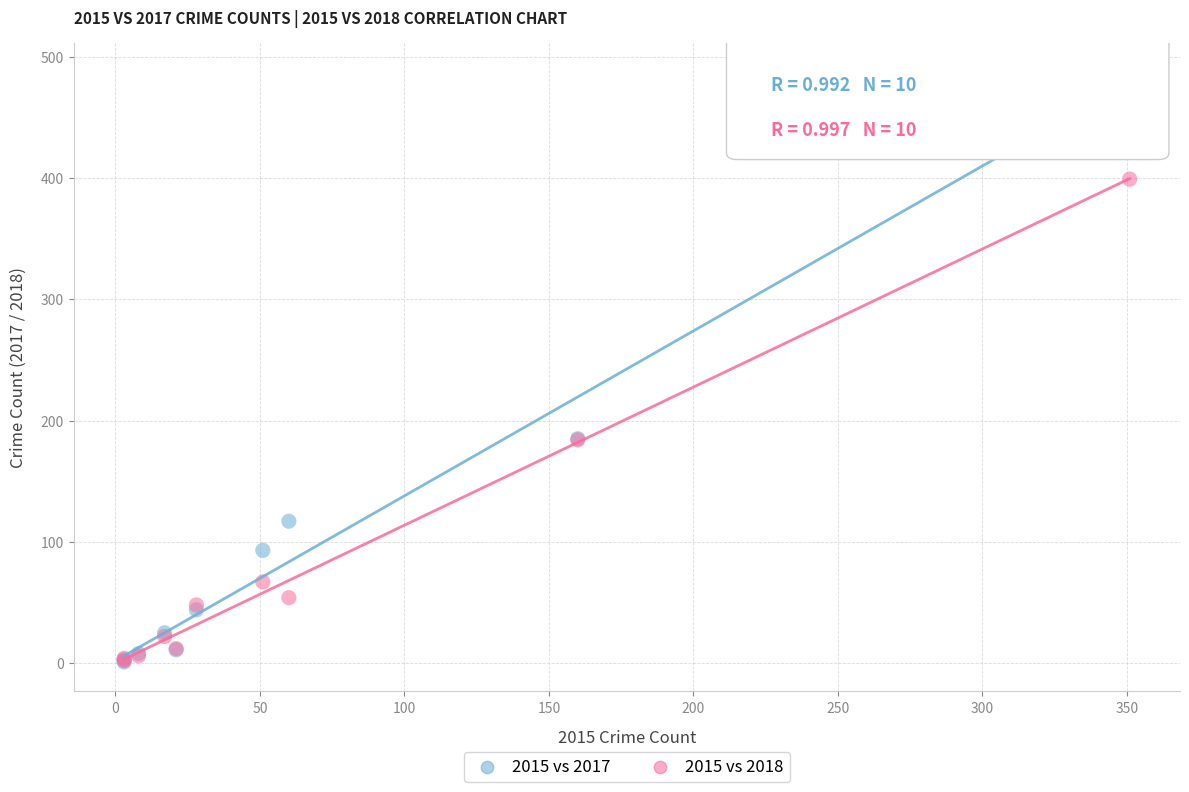

What are all the series names shown in the legend?

2015 vs 2017, 2015 vs 2018